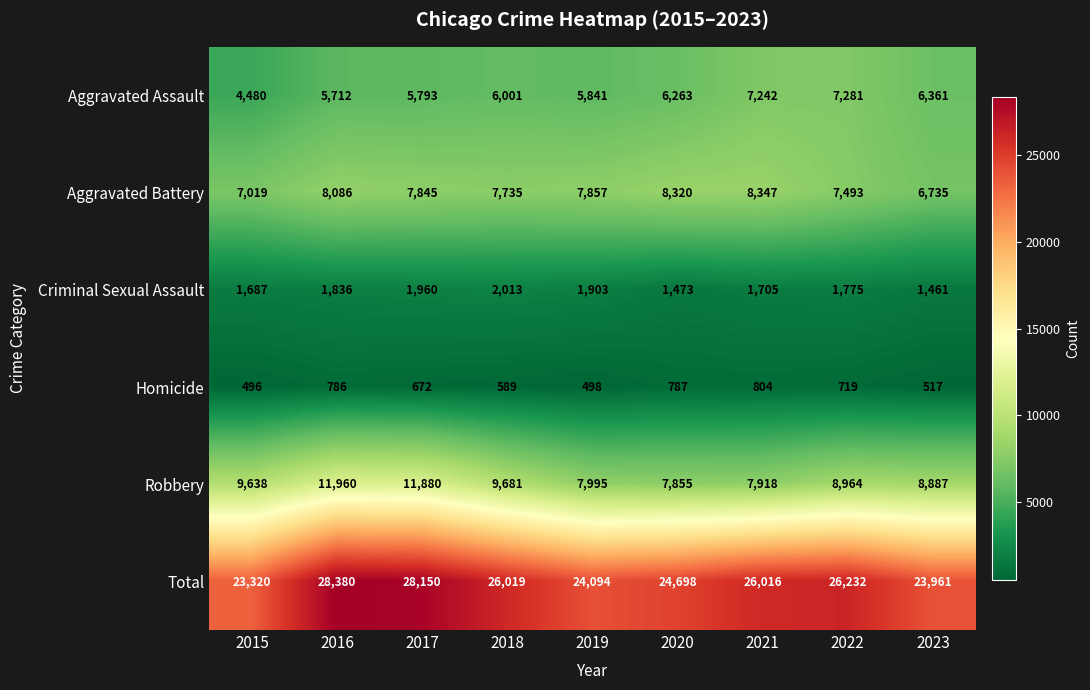

What is the total value across all series at 2016?

56760